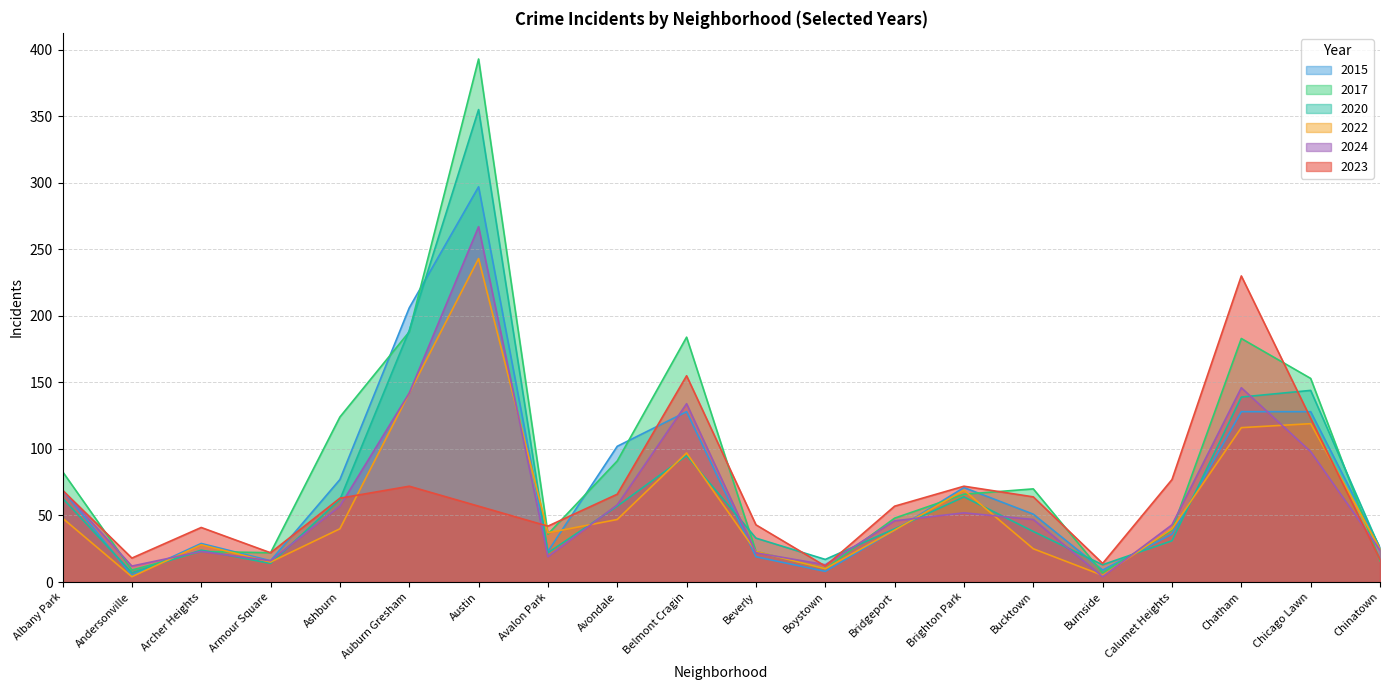

In 2020, how many points are lower than both neighbors (excluding endpoints)?

5